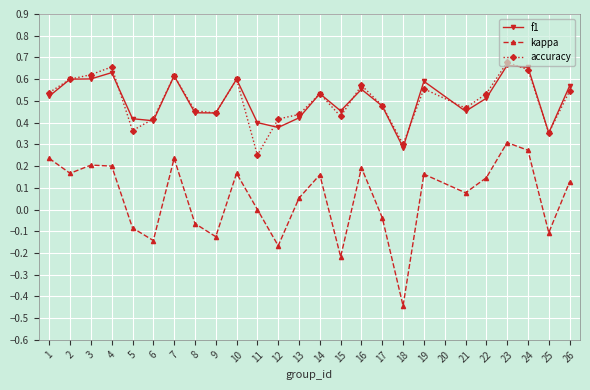

At which category is the sum across all series the highest?

23